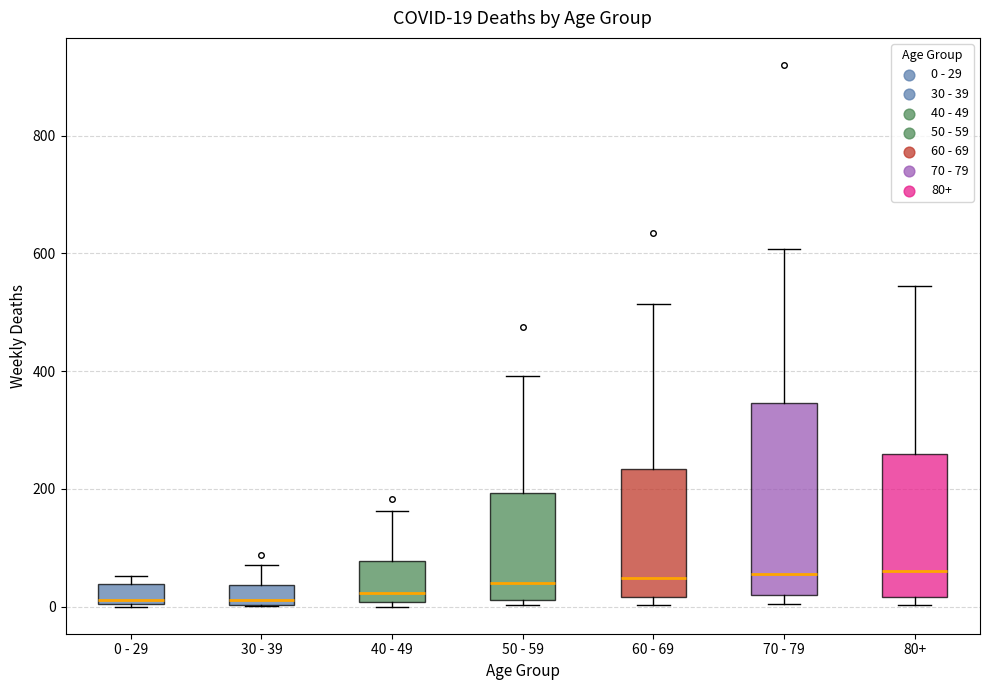

Which box is the tallest, from its lower edge to its upper edge?

70 - 79